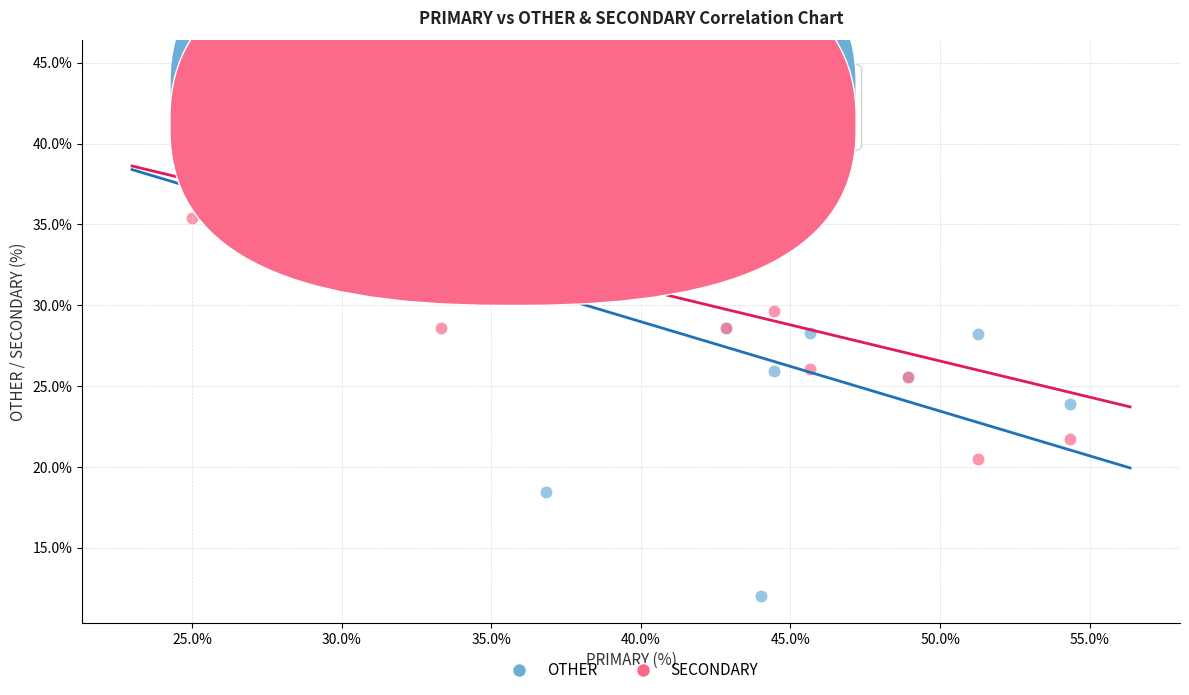

What are all the series names shown in the legend?

OTHER, SECONDARY